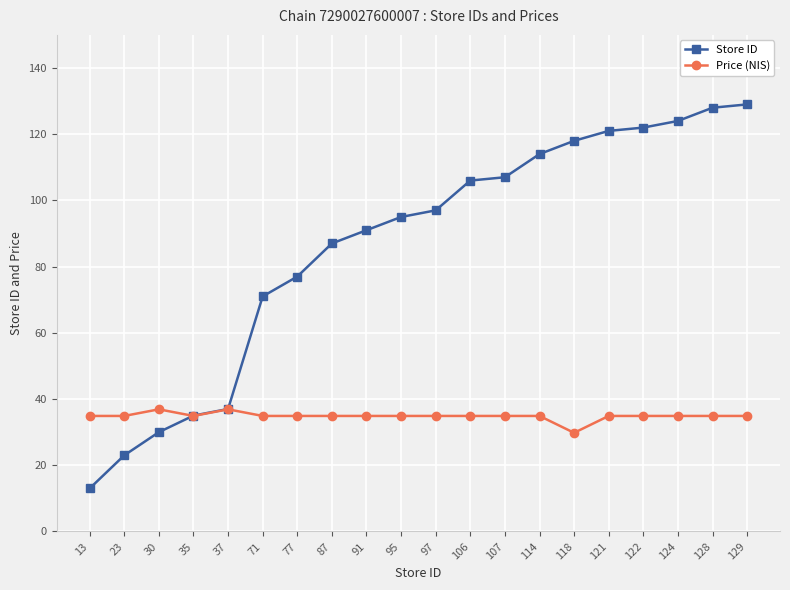

What is the sum of the Store ID values at 124 and 13?

137.0